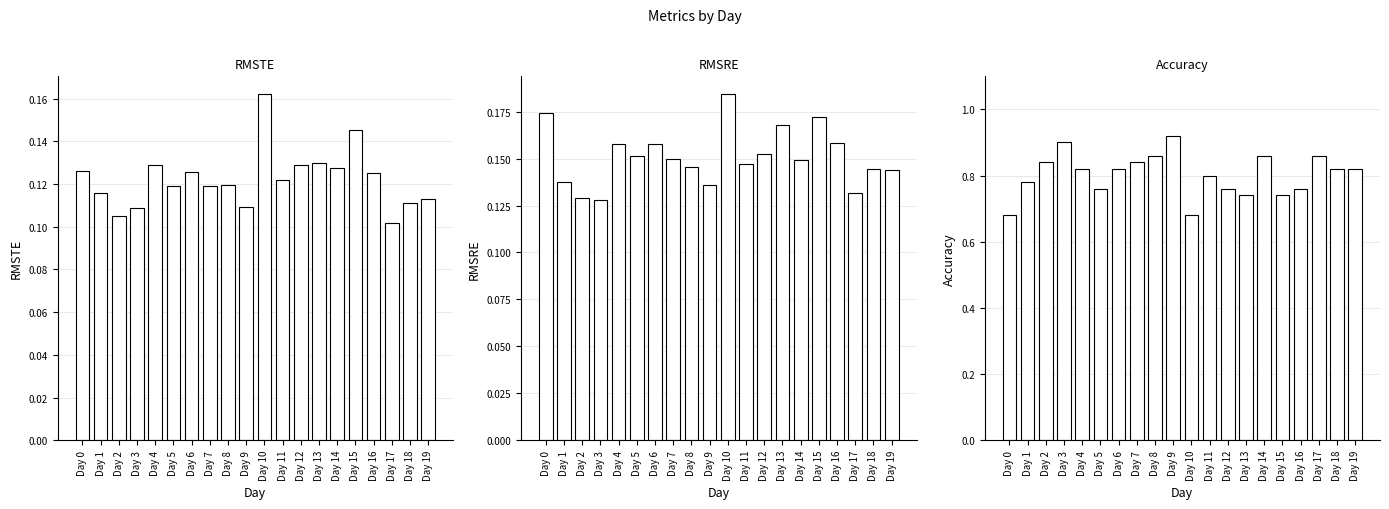

Which series has the largest total across all categories?

Accuracy